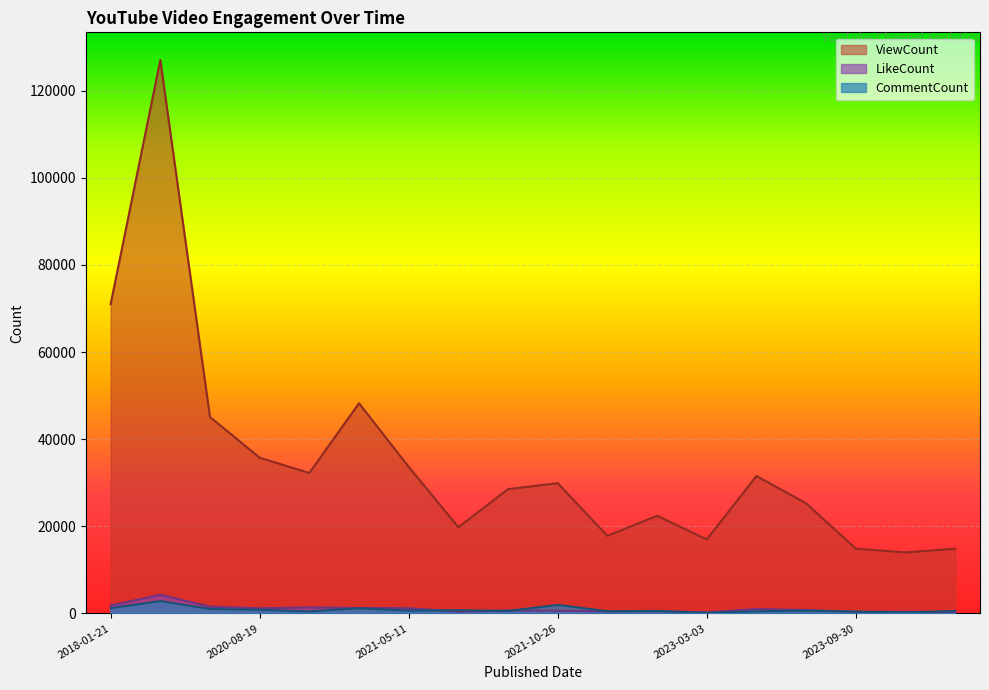

True or false: LikeCount and ViewCount cross at least once.

False